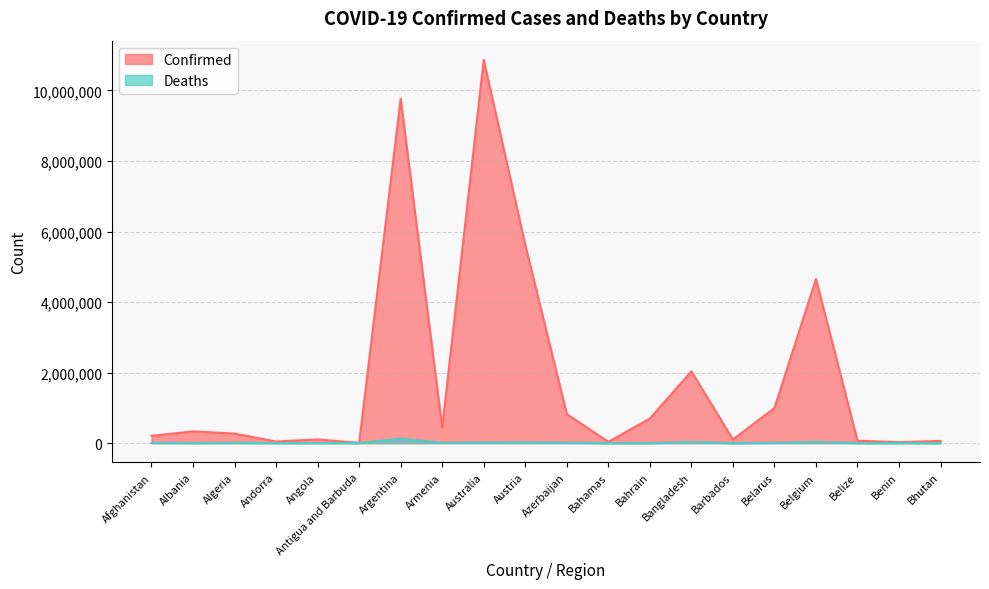

Reading left to right, transcribe all the data shown in this chart.

Confirmed: Afghanistan=206743	Albania=333535	Algeria=271147	Andorra=47446	Angola=104808	Antigua and Barbuda=9106	Argentina=9766975	Armenia=445881	Australia=10866876	Austria=5622037	Azerbaijan=824943	Bahamas=37491	Bahrain=697461	Bangladesh=2036825	Barbados=104944	Belarus=994037	Belgium=4654473	Belize=69376	Benin=27980	Bhutan=62521
Deaths: Afghanistan=7843	Albania=3594	Algeria=6881	Andorra=158	Angola=1925	Antigua and Barbuda=146	Argentina=130041	Armenia=8712	Australia=16482	Austria=21272	Azerbaijan=9989	Bahamas=833	Bahrain=1536	Bangladesh=29437	Barbados=568	Belarus=7118	Belgium=33133	Belize=688	Benin=163	Bhutan=21